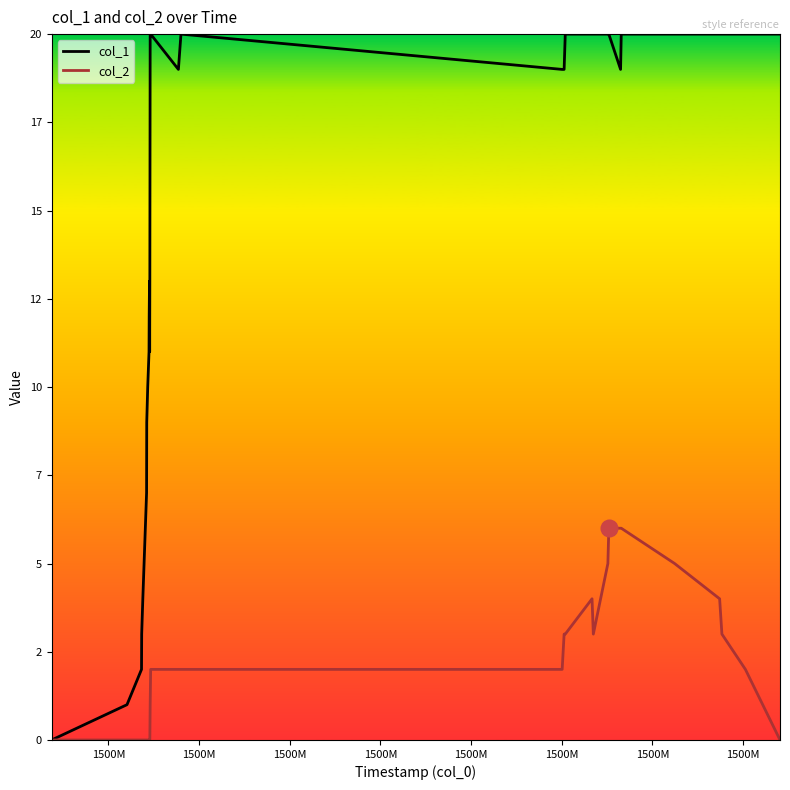

How many interior local peaks does the col_2 series have?

1